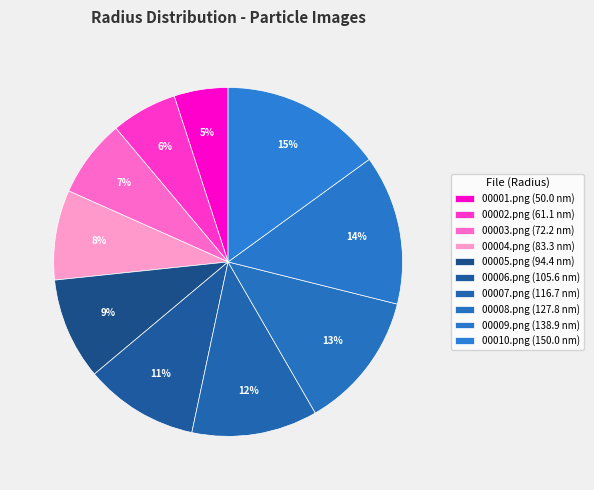

The 00003.png slice represents 7% of the pie. True or false?

True